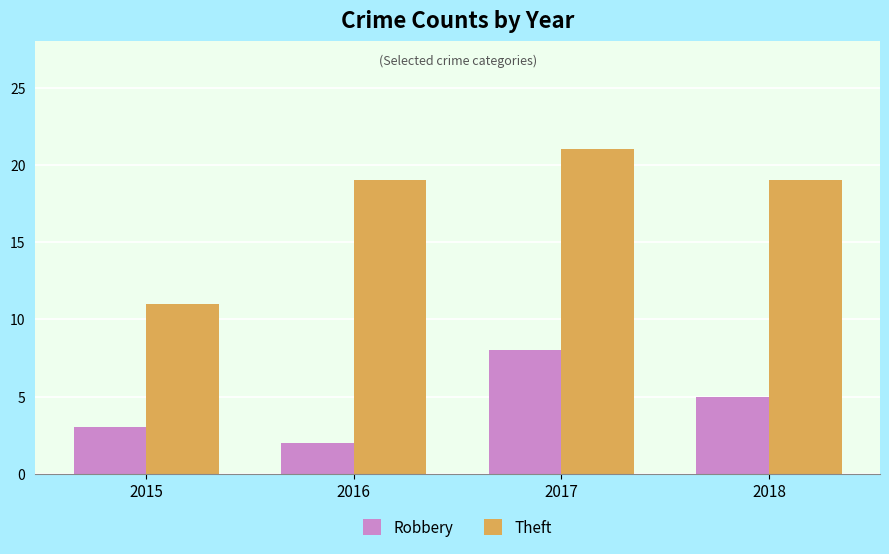

What is the average value of the Theft series?

18